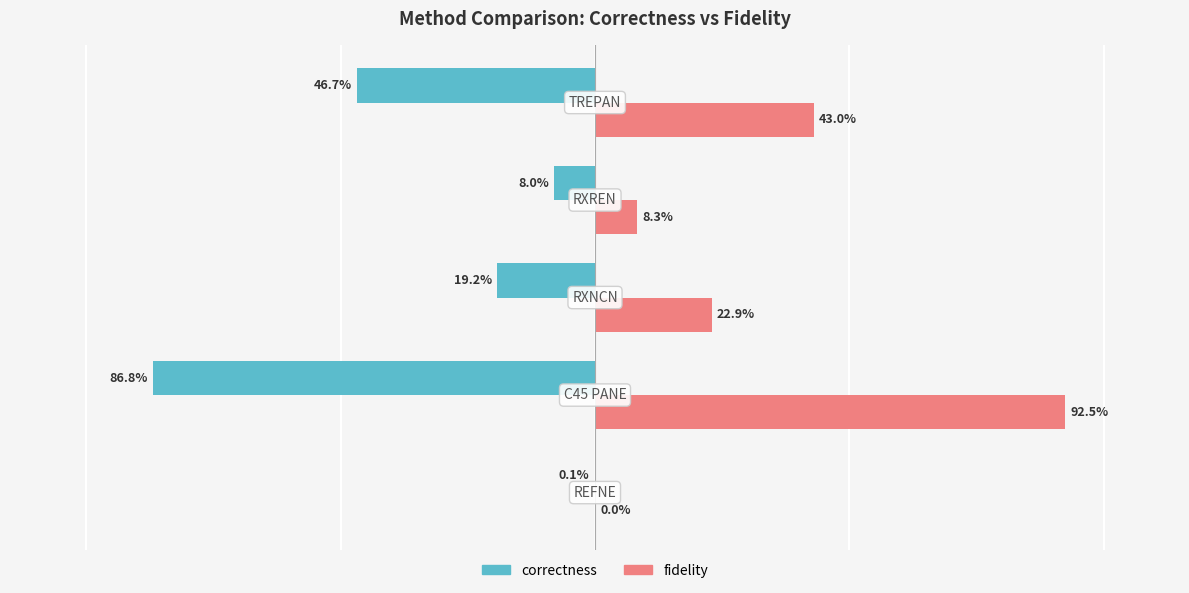

What are all the series names shown in the legend?

correctness, fidelity